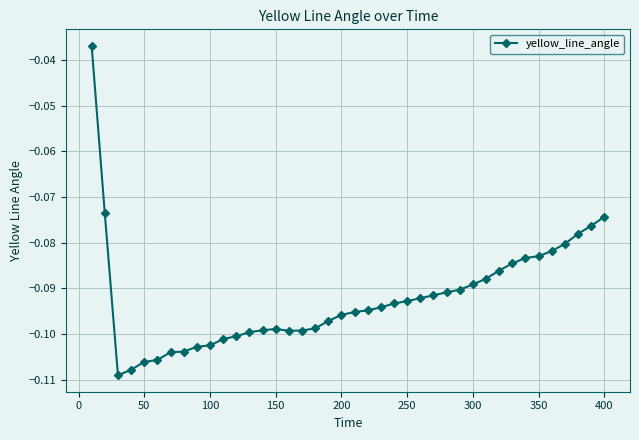

What is the sum of all values?

-3.7